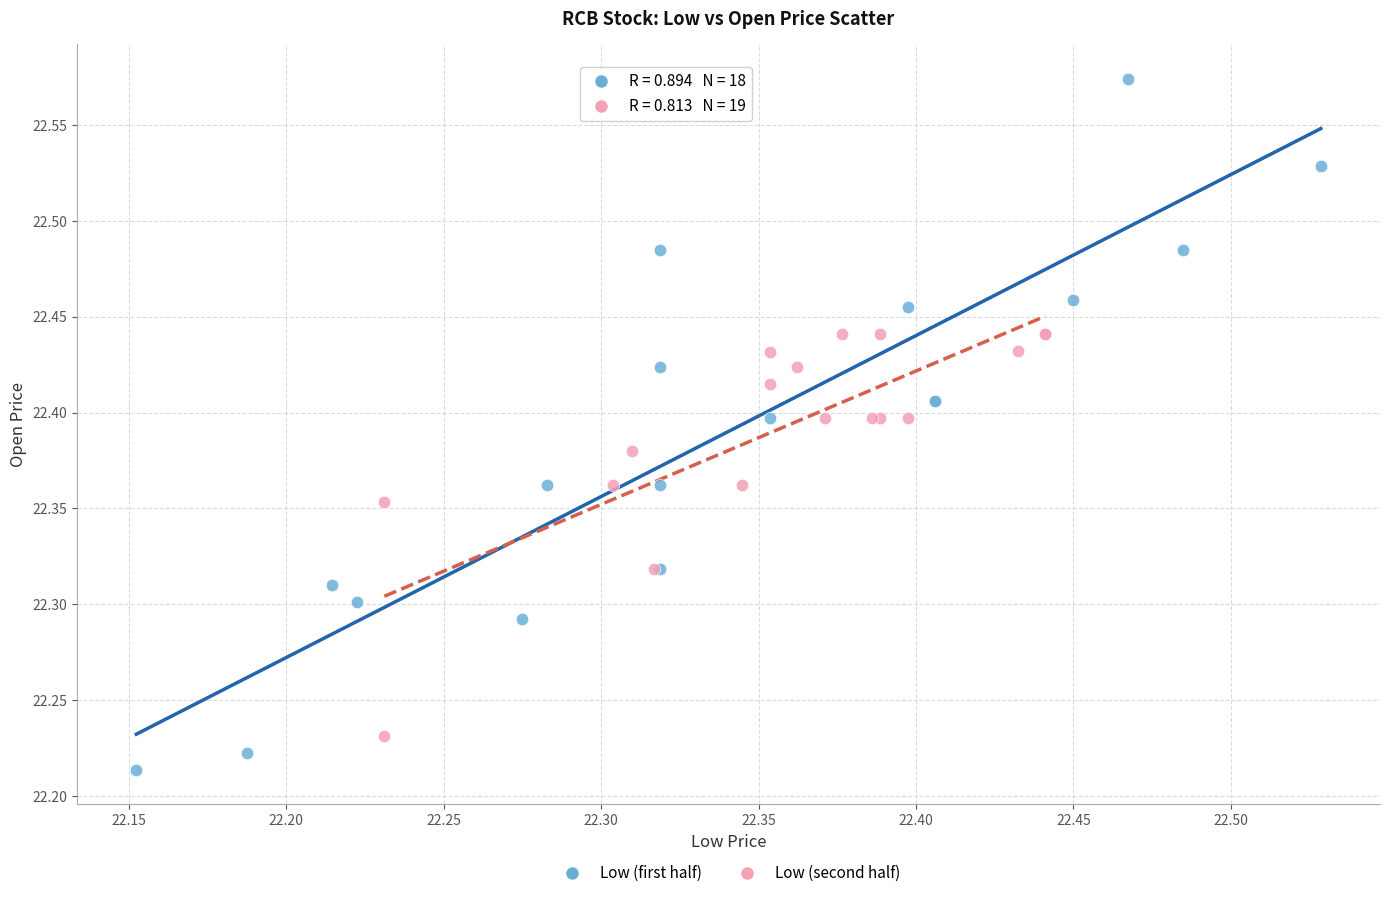

Which series reaches the maximum Y coordinate?

Low (first half)